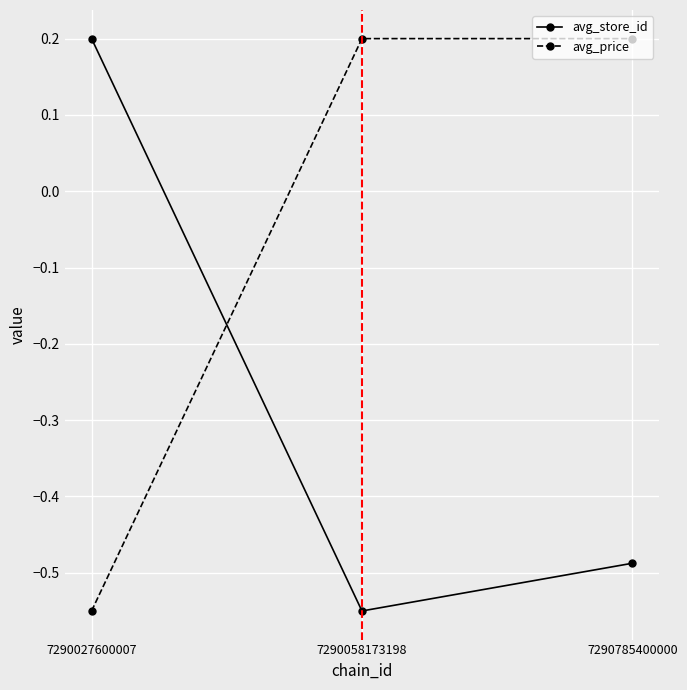

Rank the series at 7290027600007 from lowest to highest value.

avg_price, avg_store_id